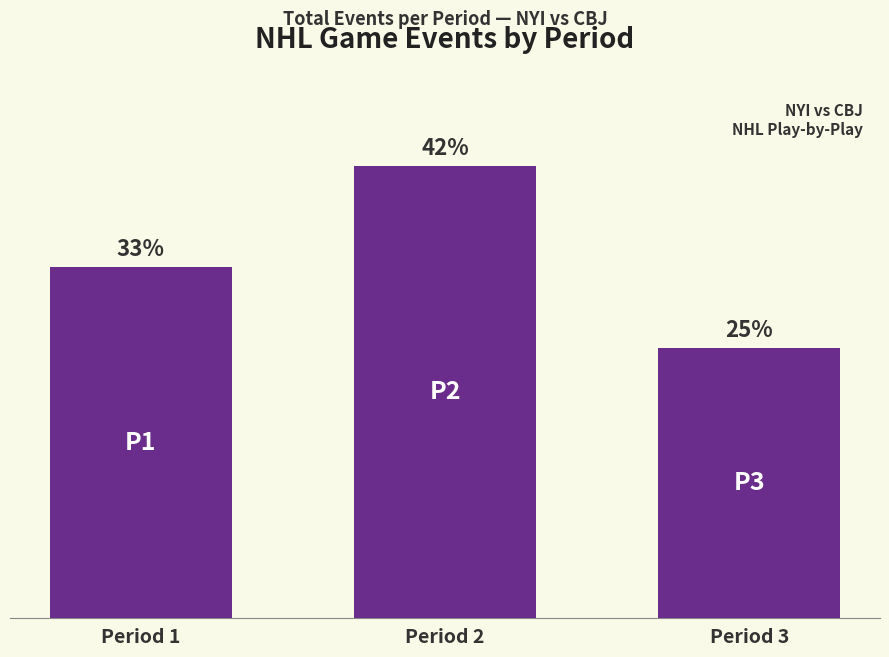

What is the minimum value shown in the chart?

67